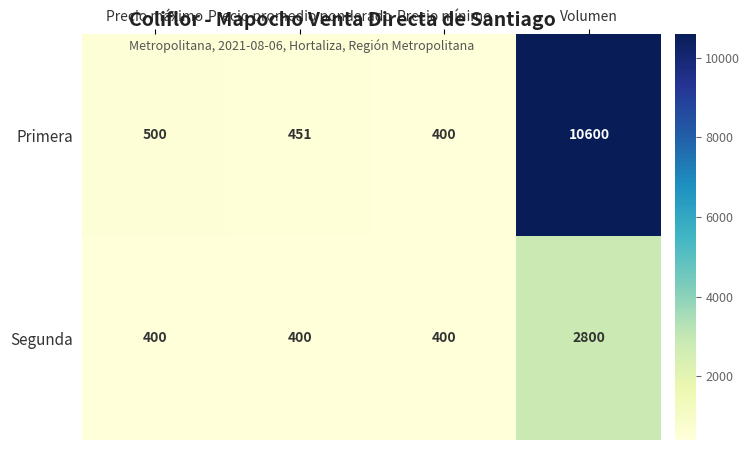

Rank the series by their average value, from highest to lowest.

Primera, Segunda